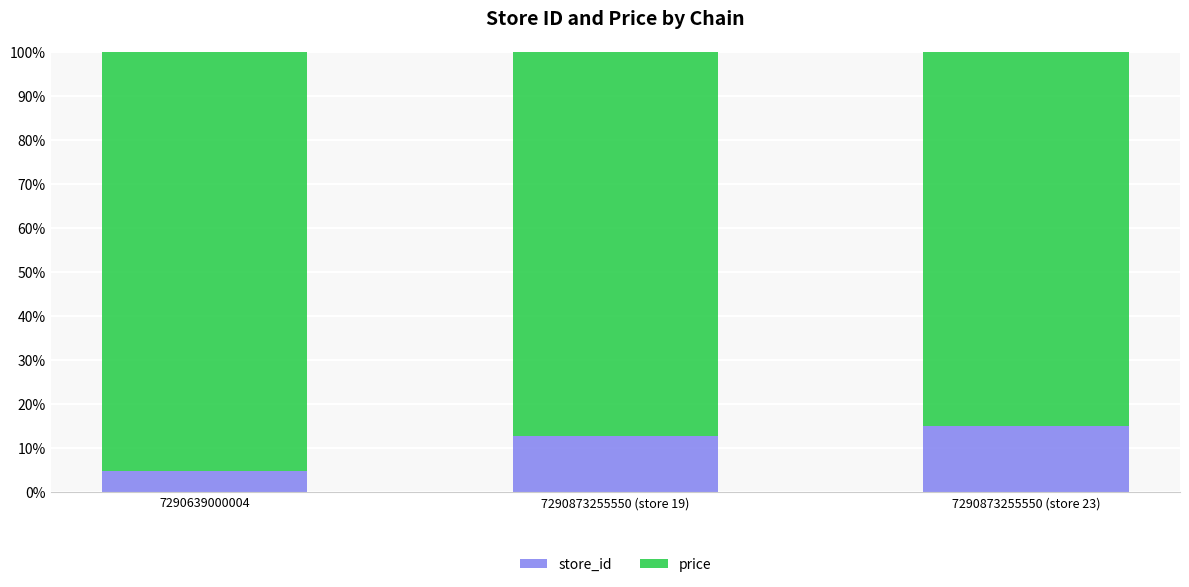

Are the bars horizontal?

No